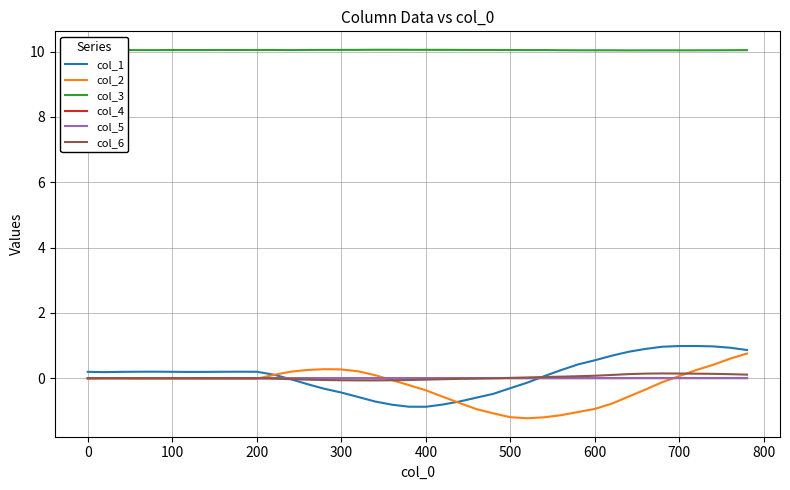

How many lines are shown in the chart?

6